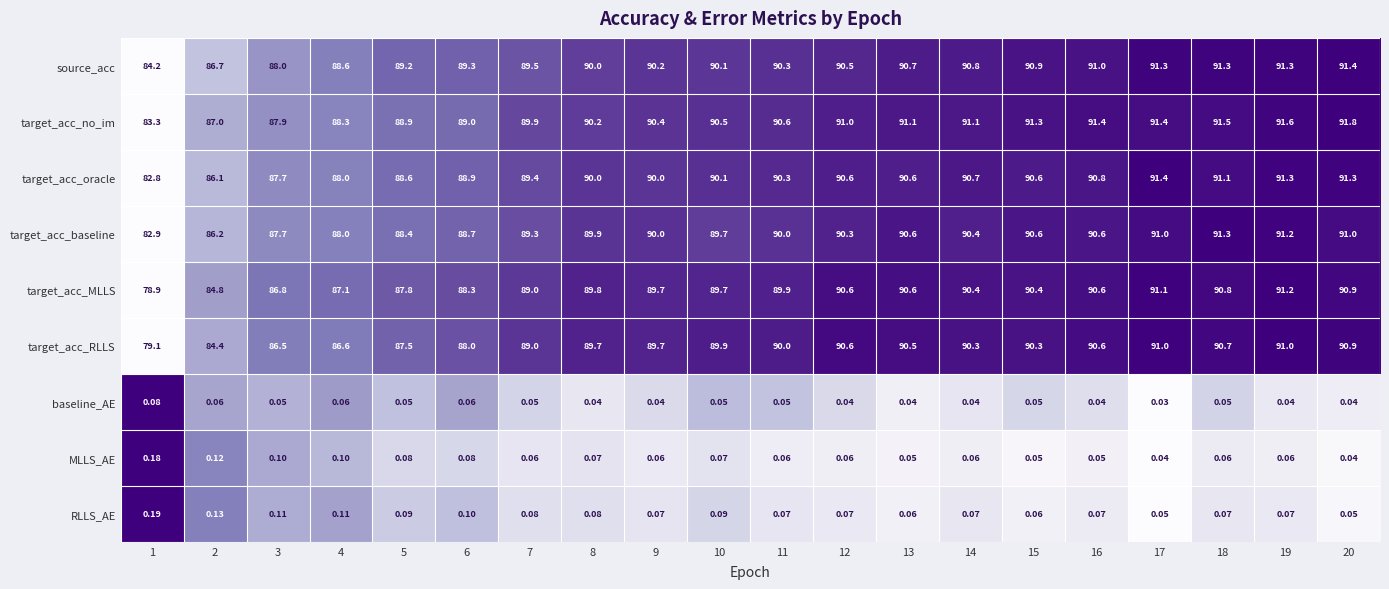

Which series has the largest total across all categories?

target_acc_no_im